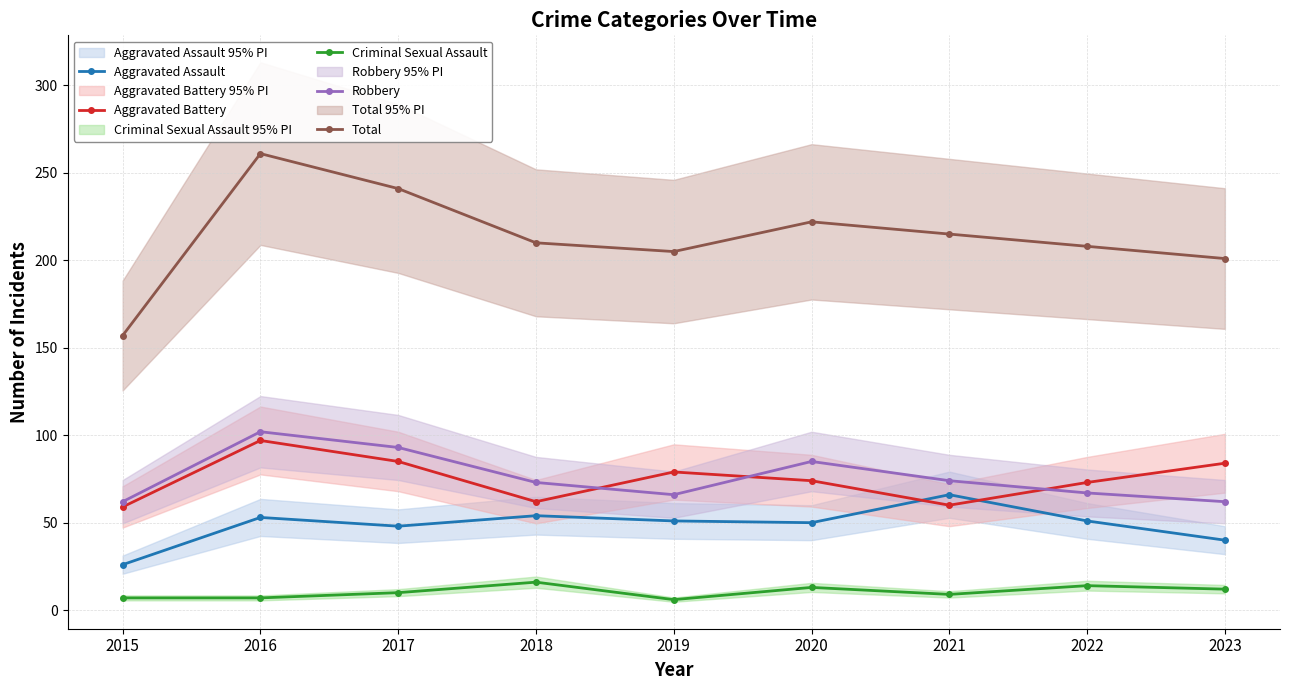

The Robbery series shows 102 at 2016. True or false?

True